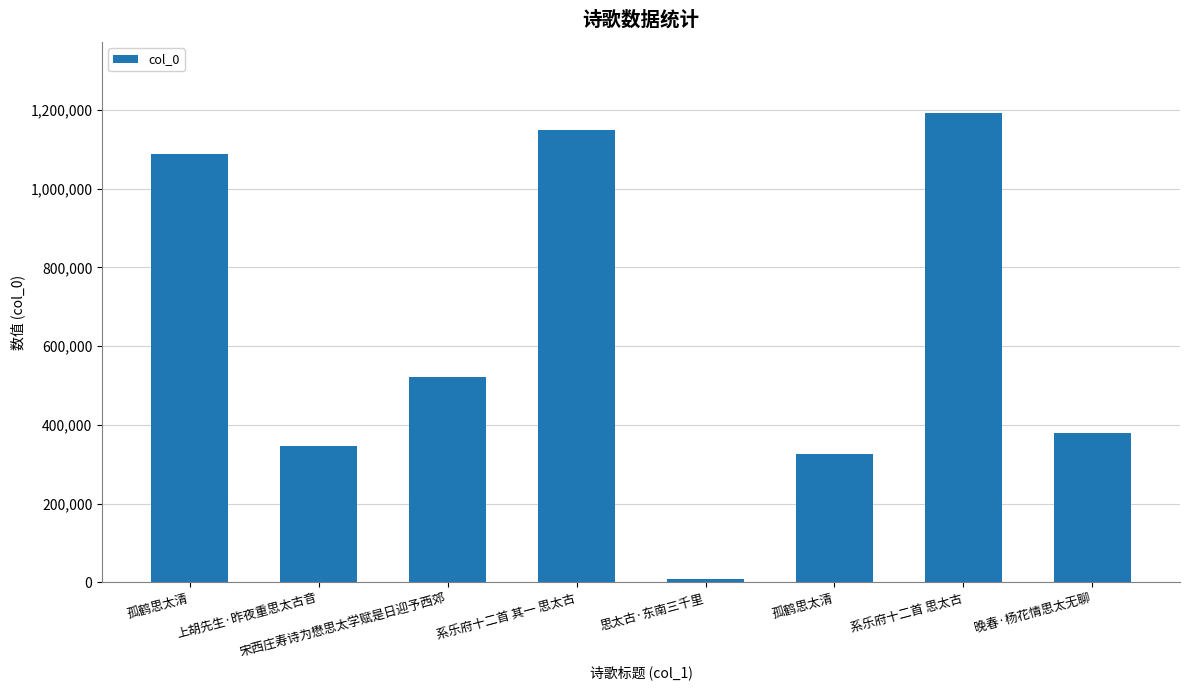

What is the change in value from 孤鹤思太清 to 系乐府十二首 思太古?

+105890